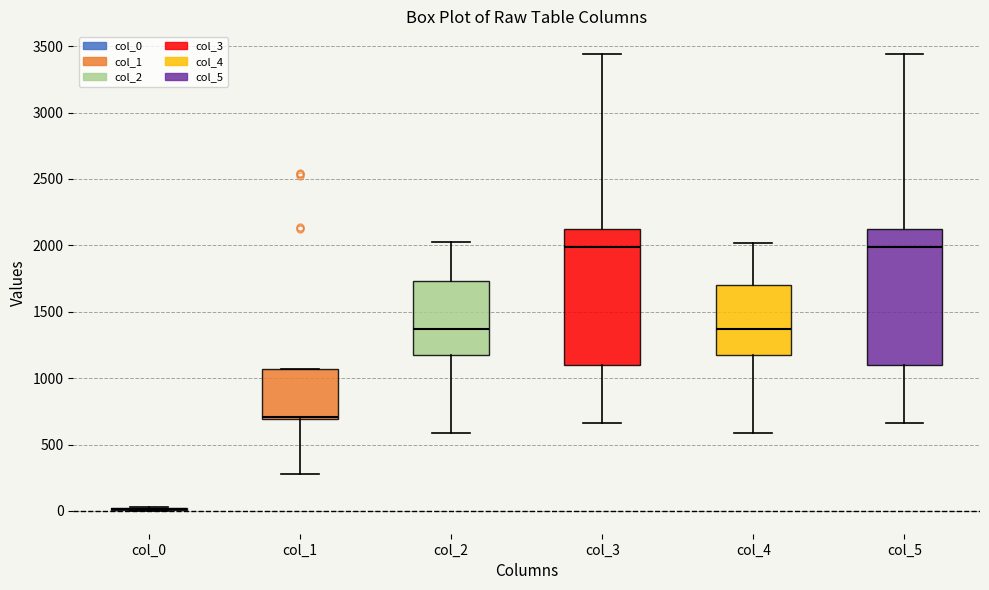

Reading left to right, read every box against the y-axis: the position of its median line, the range the box covers, and the ends of its whiskers. The values are not printed on the chart, so give them approximately, as read against the axis.

col_0: box collapsed to a line at 0, whiskers 0 to 50
col_1: median 700 (just above the box's lower edge), box 700 to 1050, whiskers 300 to 1050
col_2: median 1350, box 1200 to 1750, whiskers 600 to 2050
col_3: median 2000, box 1100 to 2100, whiskers 650 to 3450
col_4: median 1350, box 1200 to 1700, whiskers 600 to 2000
col_5: median 2000, box 1100 to 2150, whiskers 650 to 3450